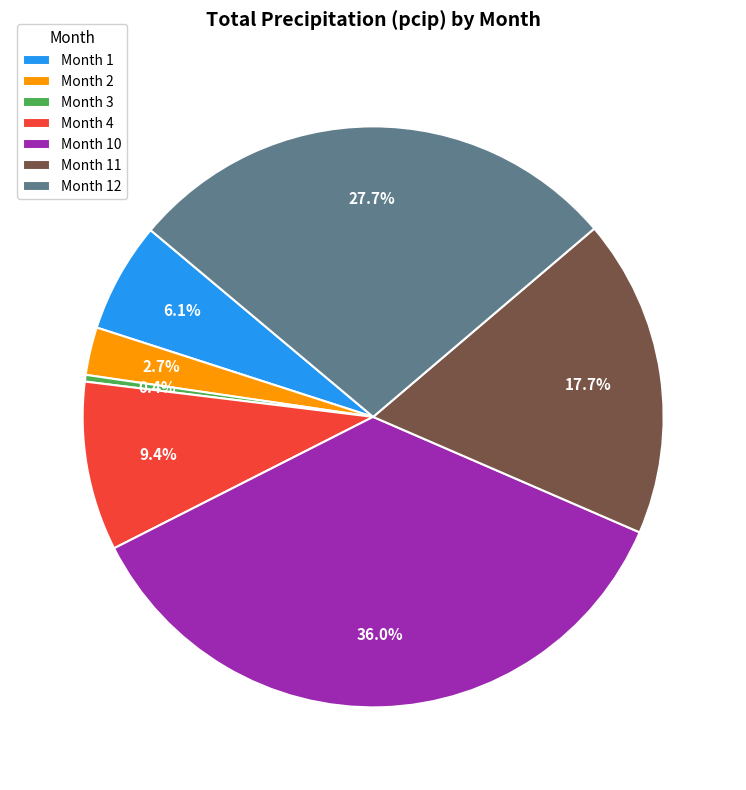

Rank the categories by value from highest to lowest.

Month 10, Month 12, Month 11, Month 4, Month 1, Month 2, Month 3